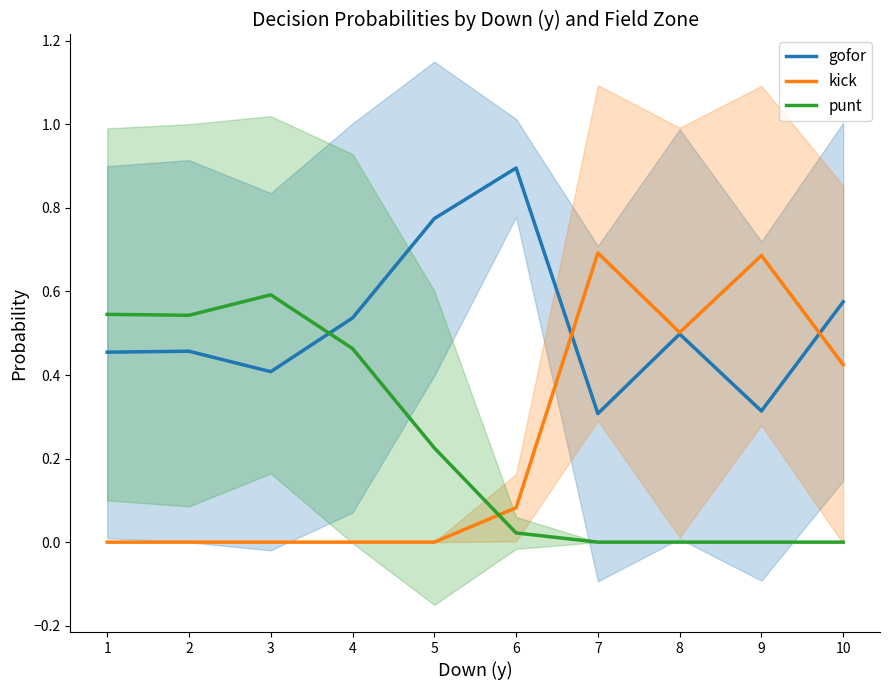

Does the chart have visible grid lines?

No